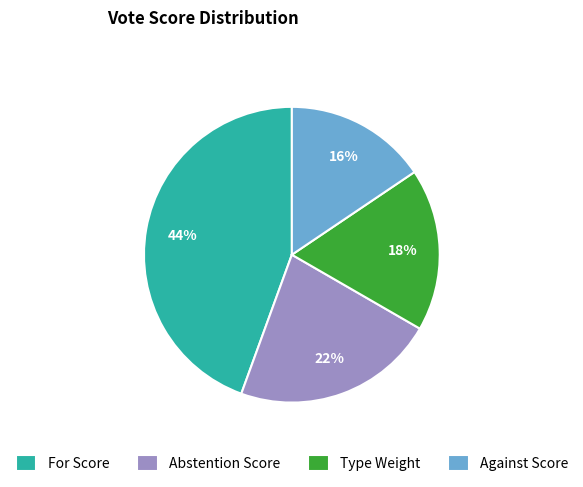

To the nearest percent, what is the difference between the Against Score and Type Weight slice percentages?

2%